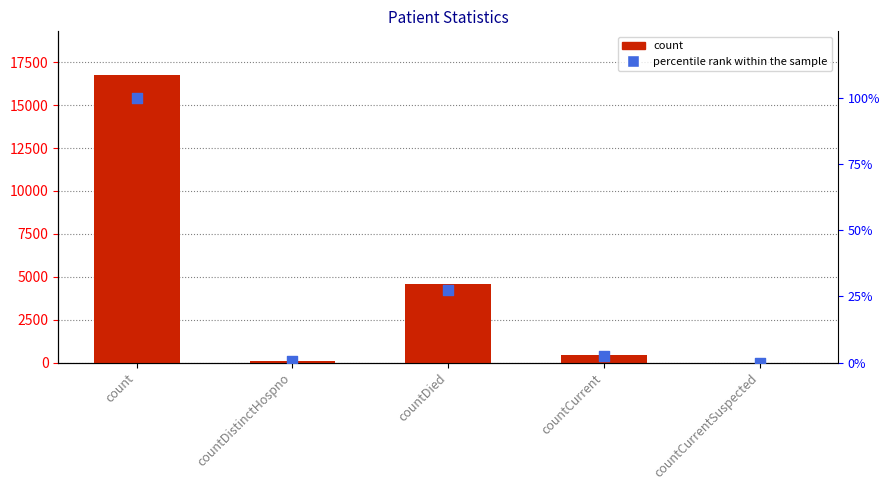

Which series reaches the maximum Y coordinate?

count